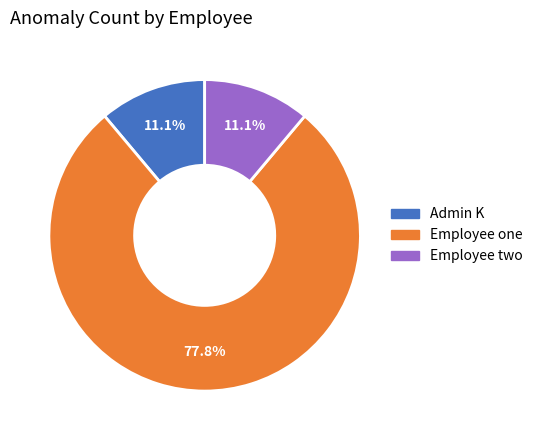

Do Employee two and Admin K together represent more than half of the pie?

No